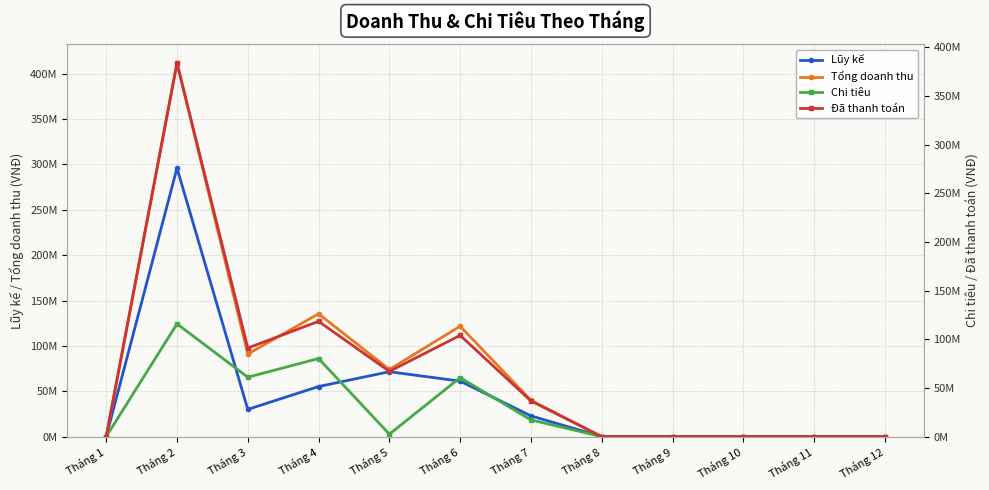

What is the difference between the highest and lowest values at Tháng 7?

22816000